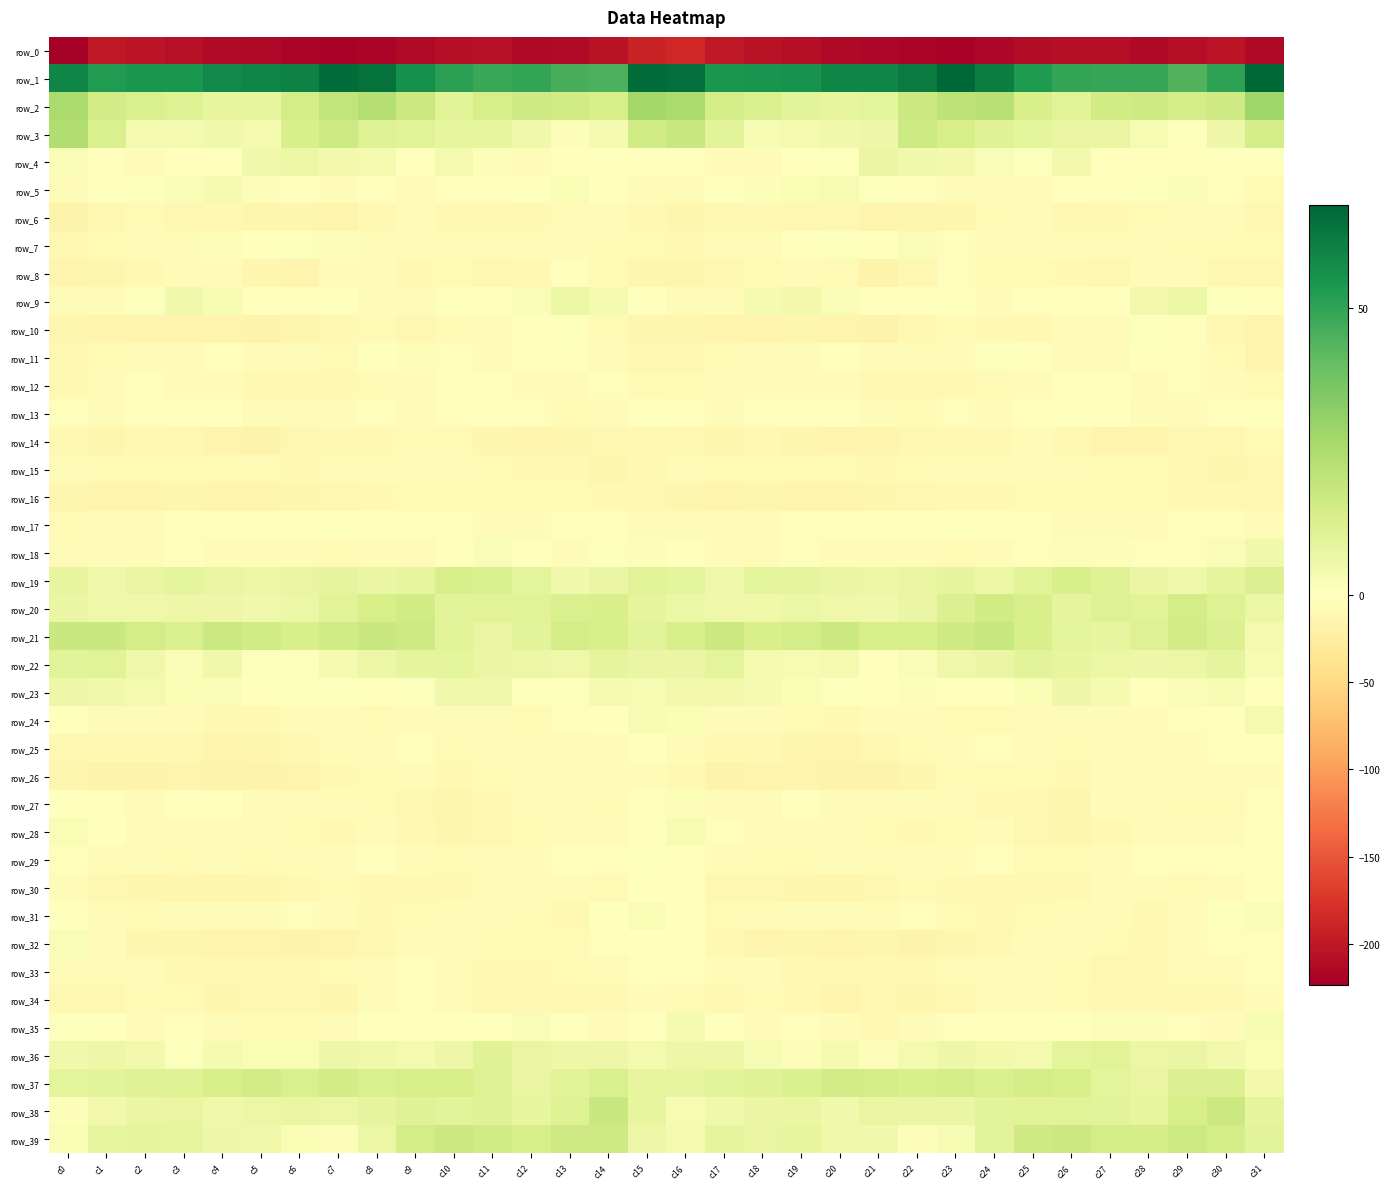

How many distinct data groups are displayed?

40